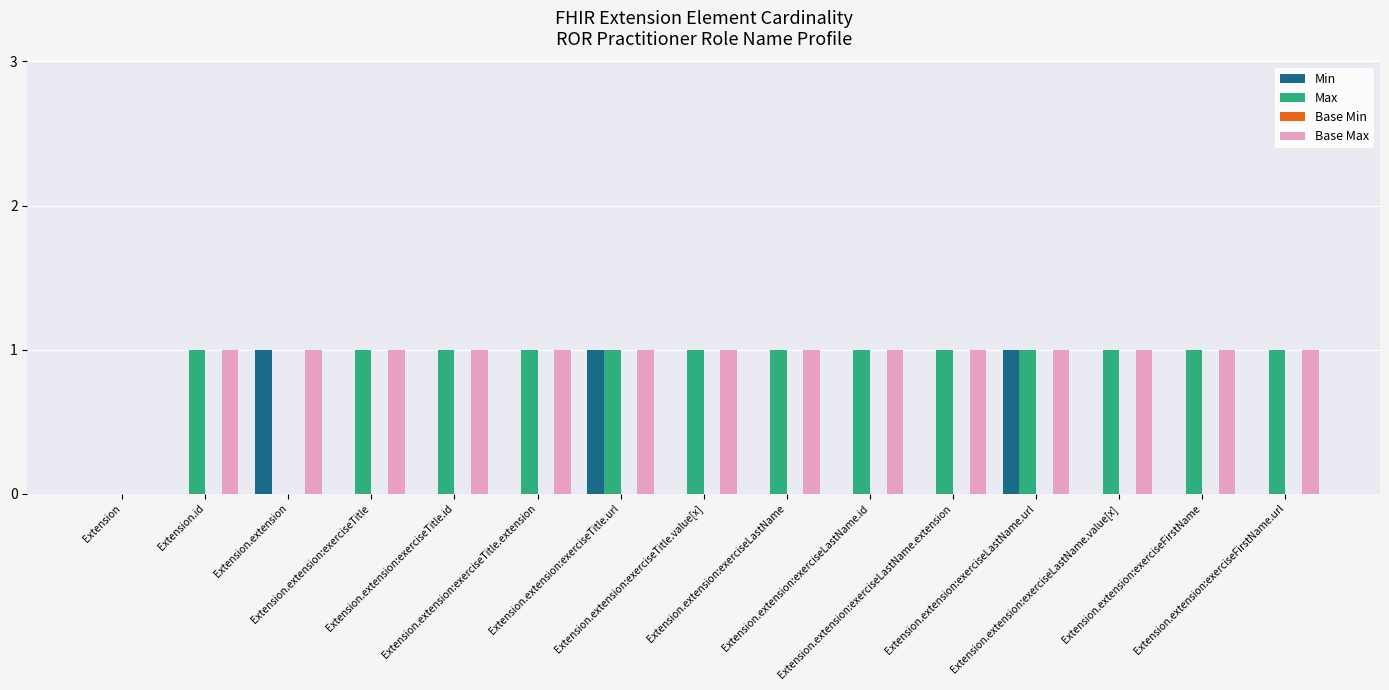

What is the sum of all Base Max values?

14